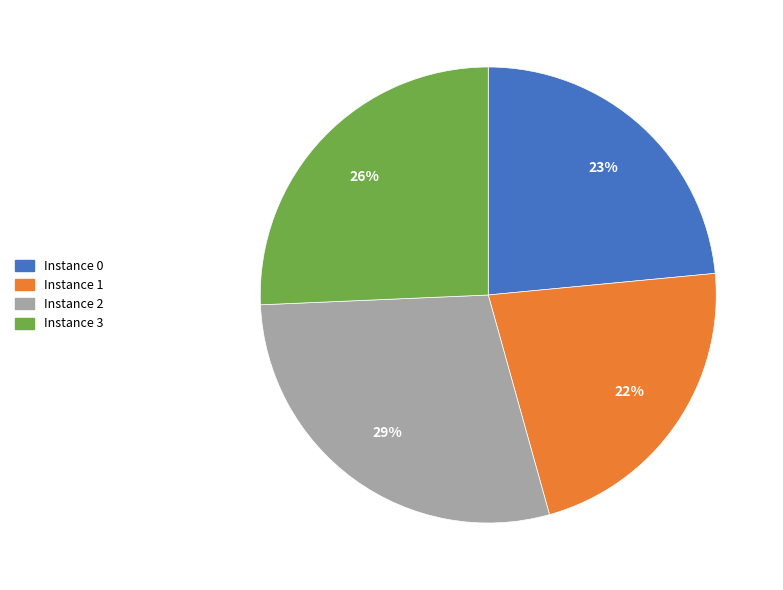

What is the smallest slice in the pie chart?

Instance 1